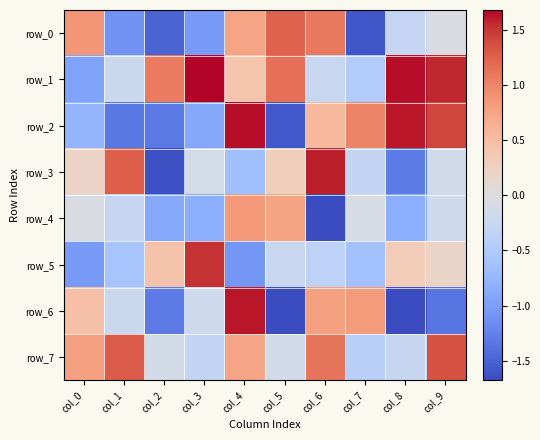

Rank the series by their maximum value, from highest to lowest.

row_1, row_2, row_6, row_3, row_5, row_7, row_0, row_4